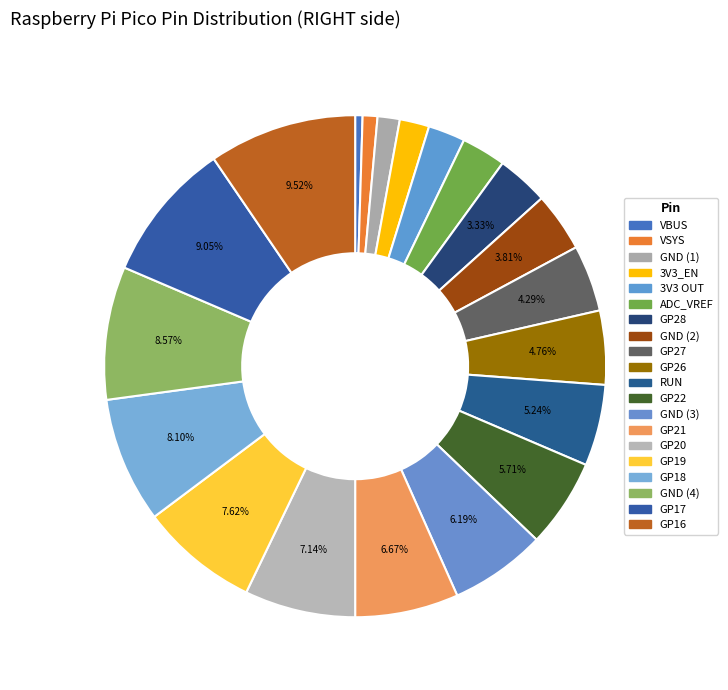

How many segments does this pie chart have?

20